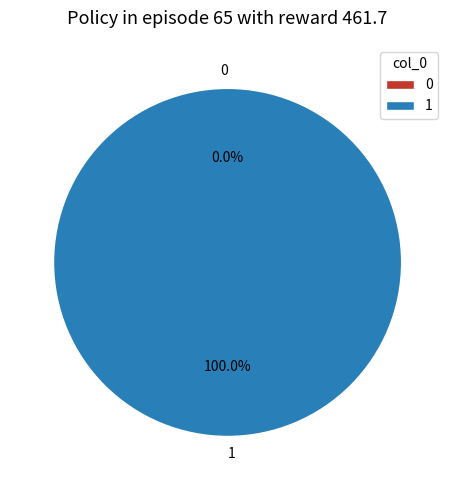

Is 1 the majority of the pie?

Yes